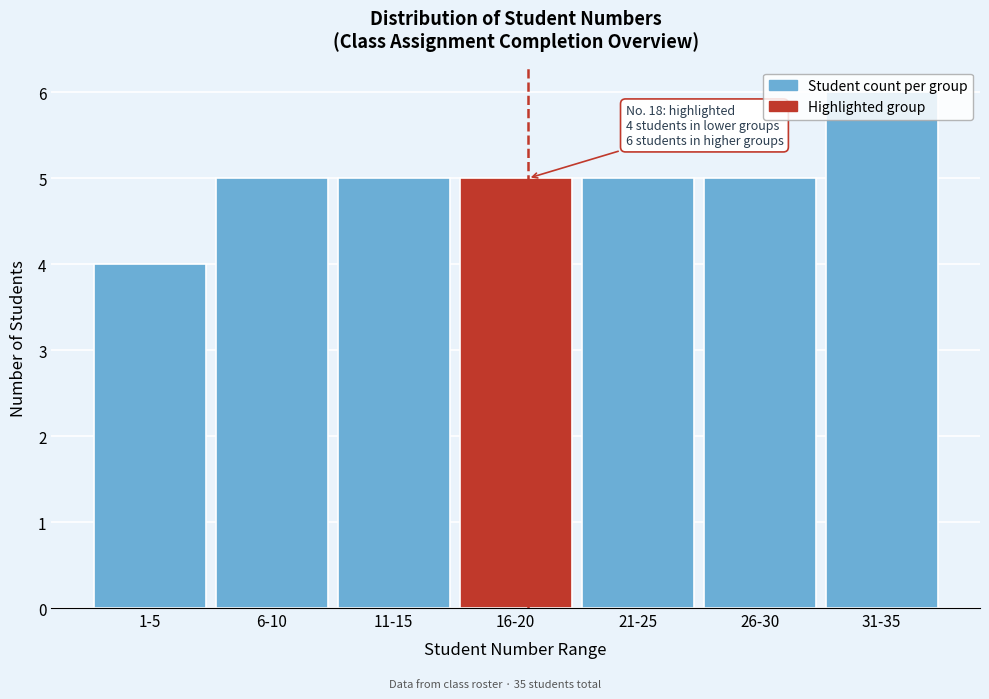

At which category does the chart reach its peak across all series?

31-35